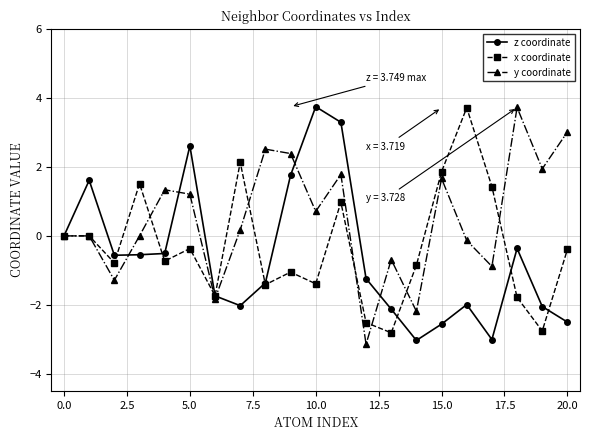

What is the maximum value shown in the chart?

3.7